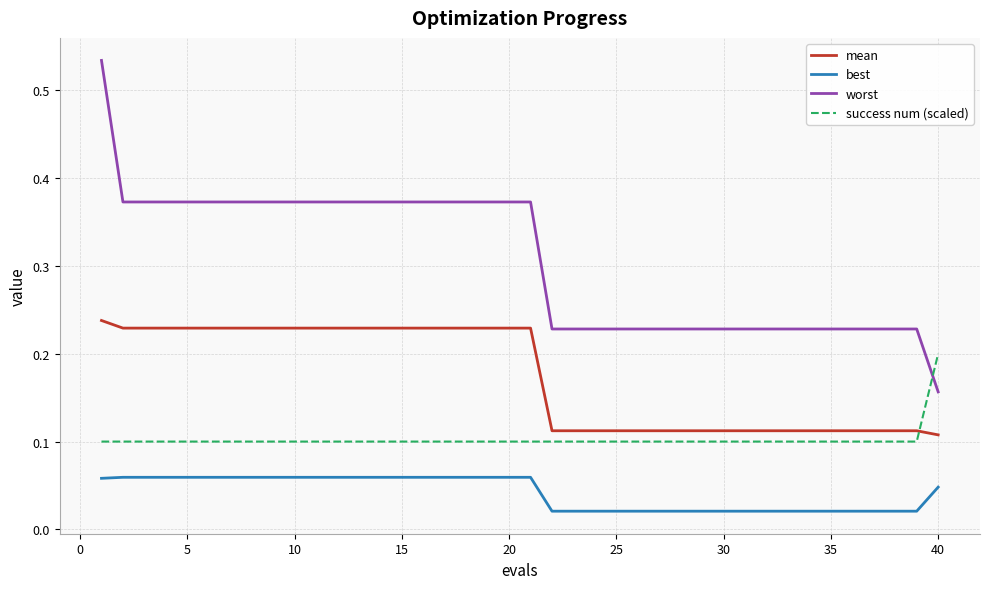

True or false: worst and best intersect in this chart.

False